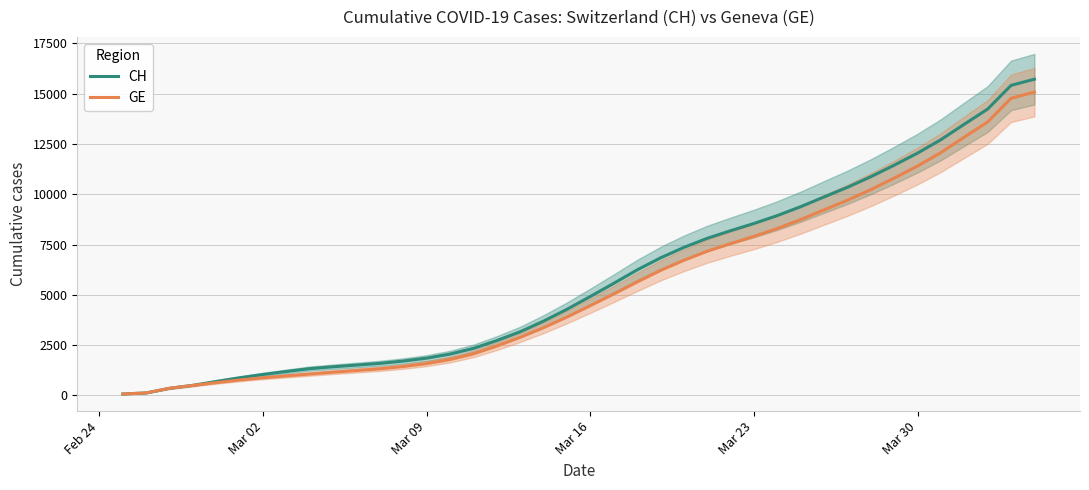

What is the highest value of the GE series?

15077.0